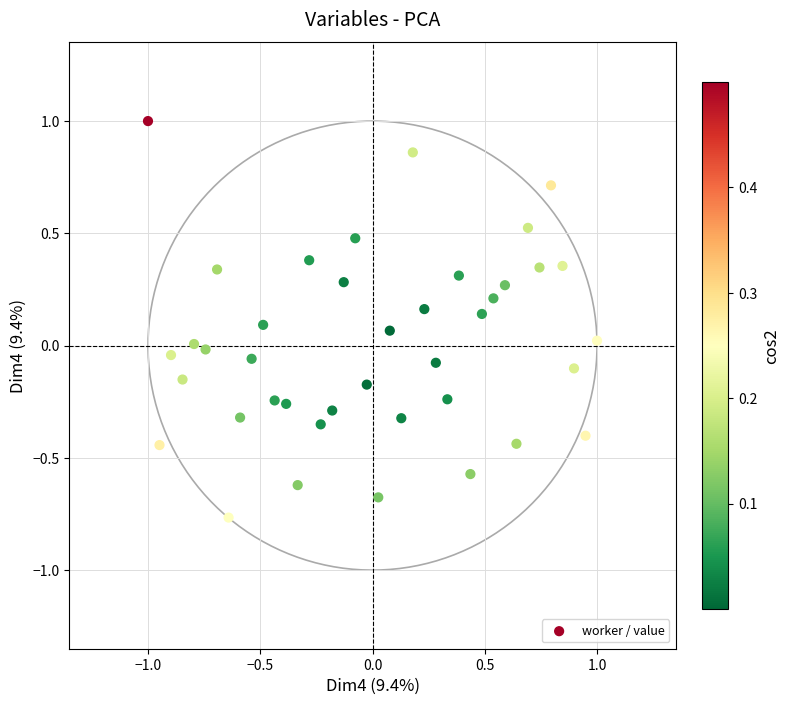

What is the range of X values (max minus min)?

2.0